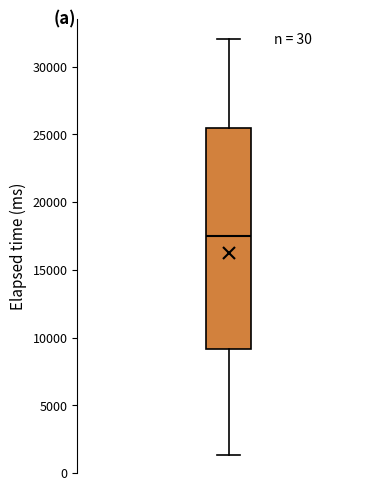

Read this box plot against the y-axis: the position of the median line, the range covered by the box, and the ends of both whiskers. The values are not printed on the chart, so give them approximately, as read against the axis.

median 17500, box 9000 to 25500, whiskers 1500 to 32000